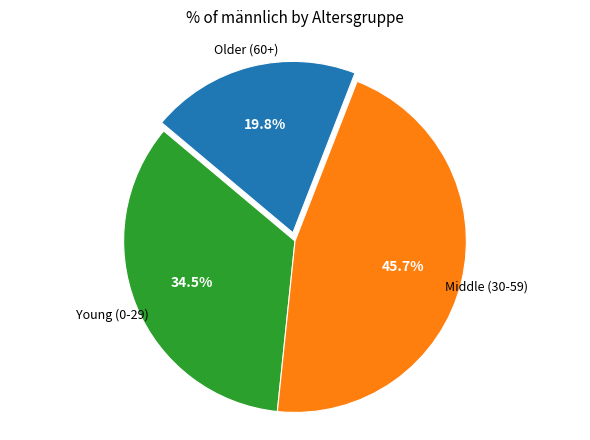

Is there a majority slice in this chart?

No